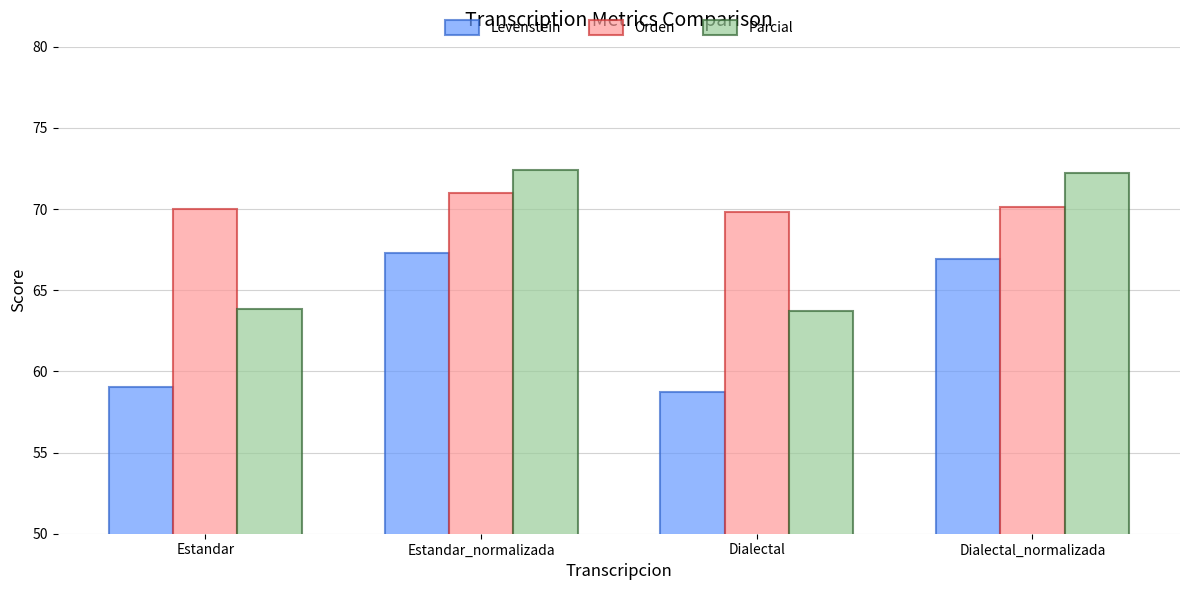

Reading right to left, transcribe all the data shown in this chart.

Levenstein: Dialectal_normalizada=66.9	Dialectal=58.7	Estandar_normalizada=67.3	Estandar=59.0
Orden: Dialectal_normalizada=70.2	Dialectal=69.8	Estandar_normalizada=71.0	Estandar=70.0
Parcial: Dialectal_normalizada=72.2	Dialectal=63.7	Estandar_normalizada=72.4	Estandar=63.8